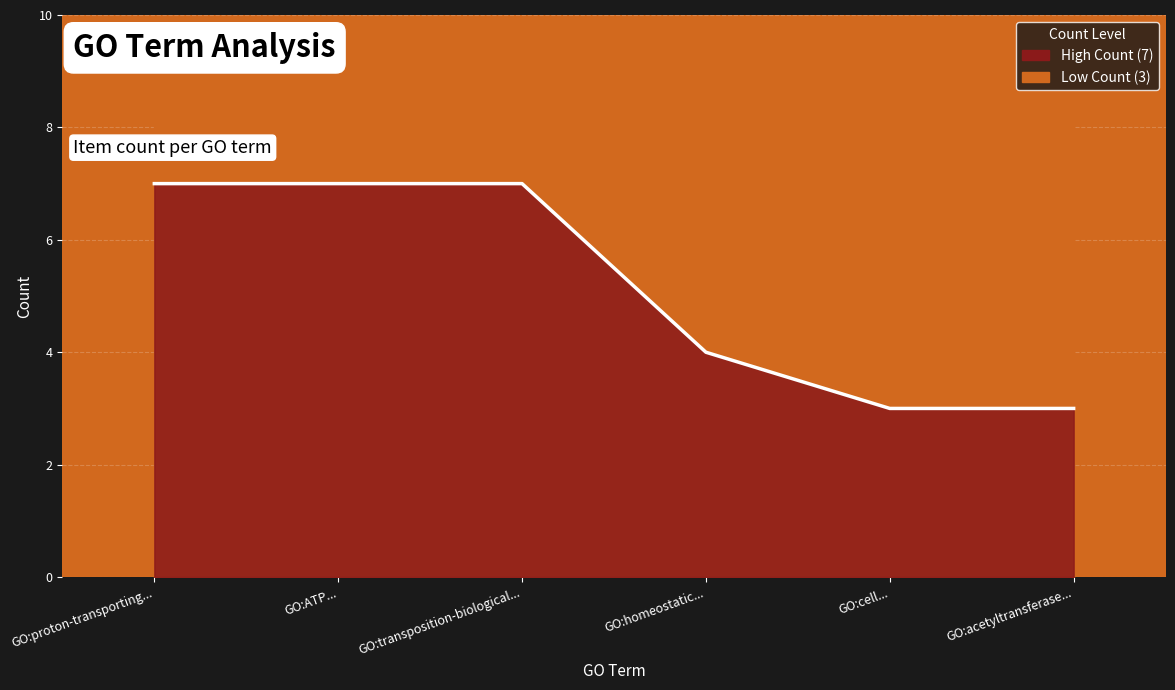

Which category has the highest value across all series?

GO:proton-transporting...